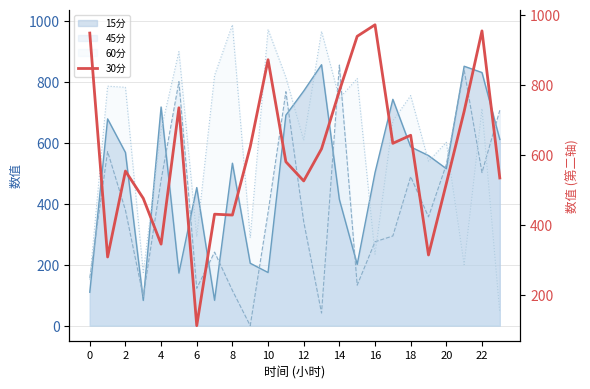

What is the average value?

607.8